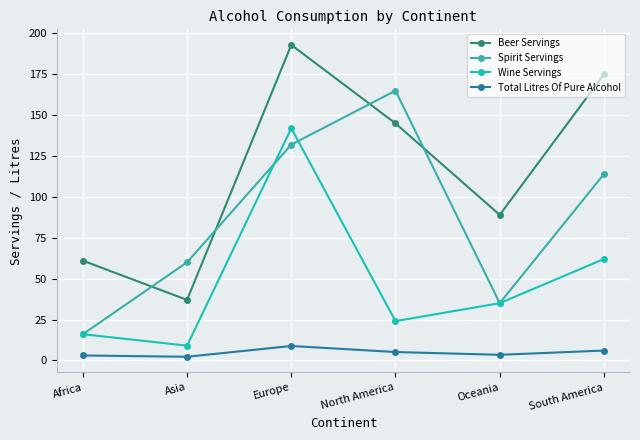

How many lines are shown in the chart?

4